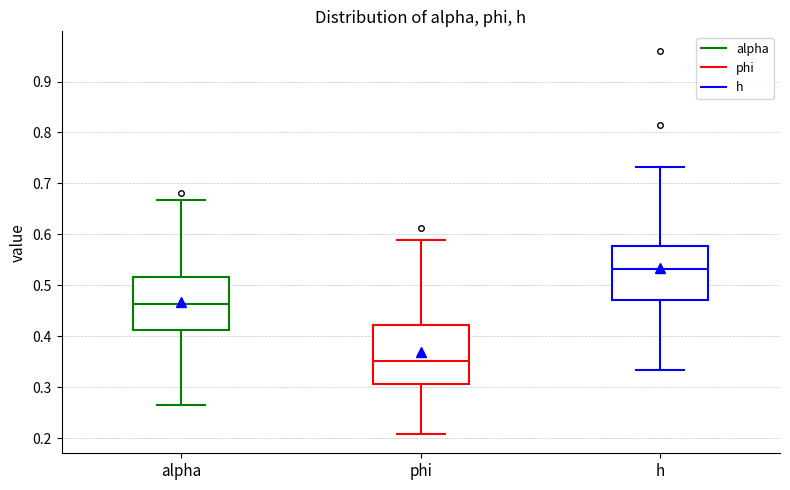

Reading left to right, read every box against the y-axis: the position of its median line, the range the box covers, and the ends of its whiskers. The values are not printed on the chart, so give them approximately, as read against the axis.

alpha: median 0.46, box 0.41 to 0.52, whiskers 0.26 to 0.67
phi: median 0.35, box 0.31 to 0.42, whiskers 0.21 to 0.59
h: median 0.53, box 0.47 to 0.58, whiskers 0.33 to 0.73